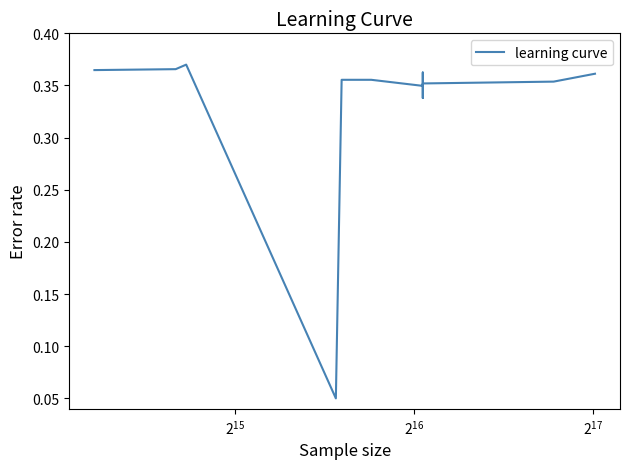

How many interior local valleys (lower than both neighbors) does the data have?

3